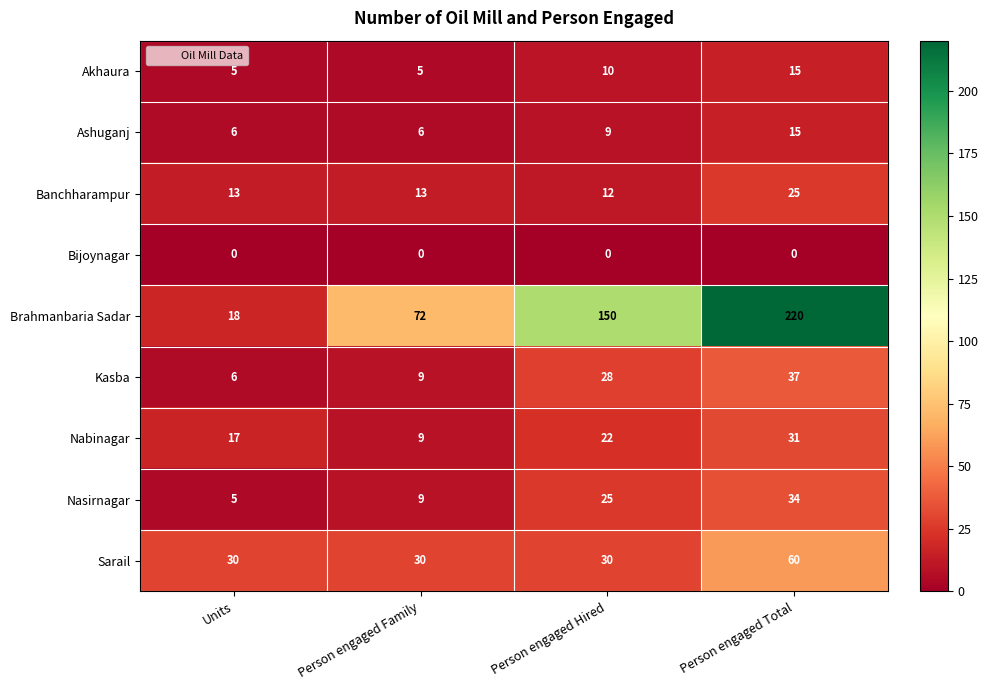

What is the total value across all series at Person engaged Family?

153